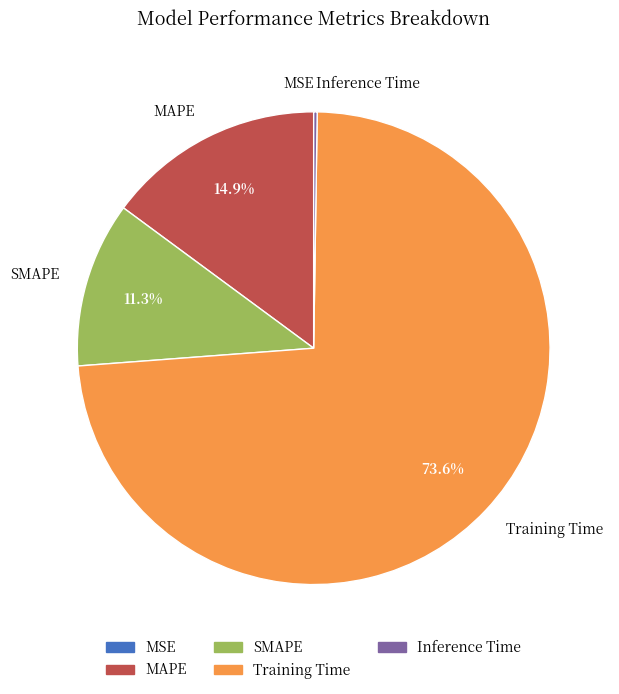

The Training Time slice represents 74% of the pie. True or false?

True